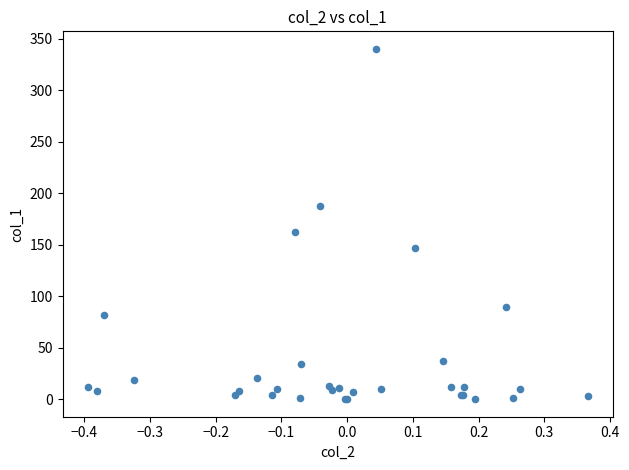

What Y value in the scatter plot is closest to 170?

162.3